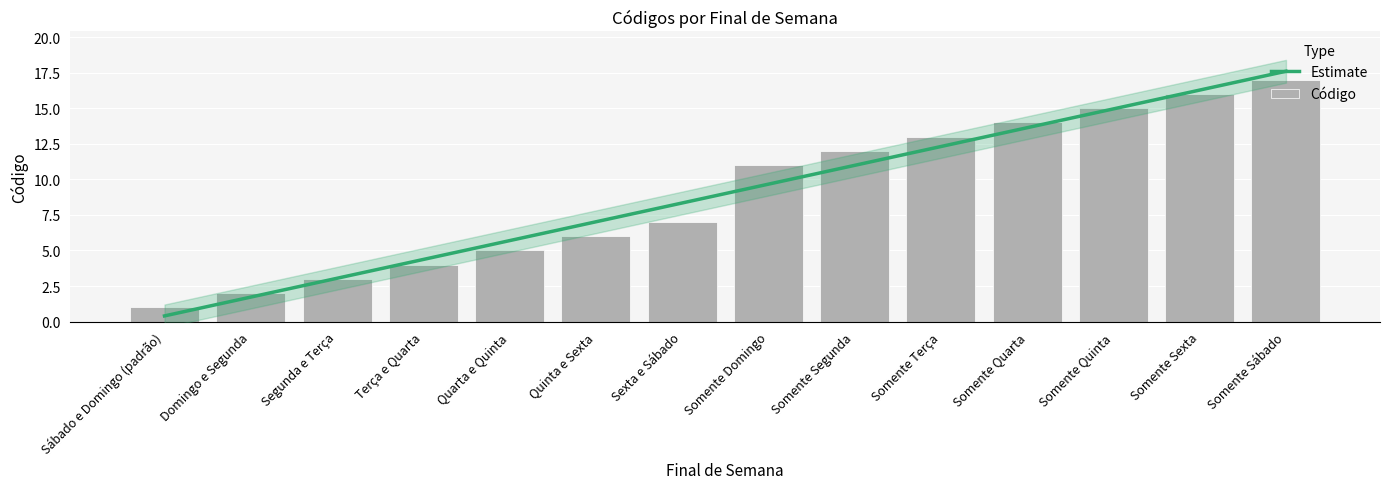

The chart shows a value of 15 at Somente Quinta. True or false?

True